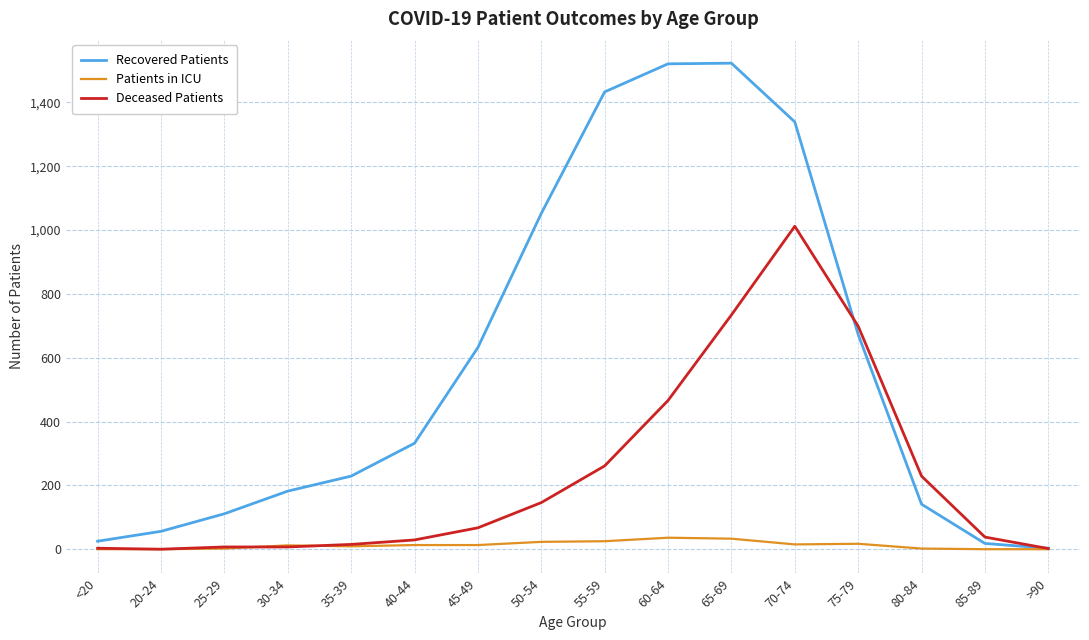

Rank the series by their average value, from lowest to highest.

Patients in ICU, Deceased Patients, Recovered Patients